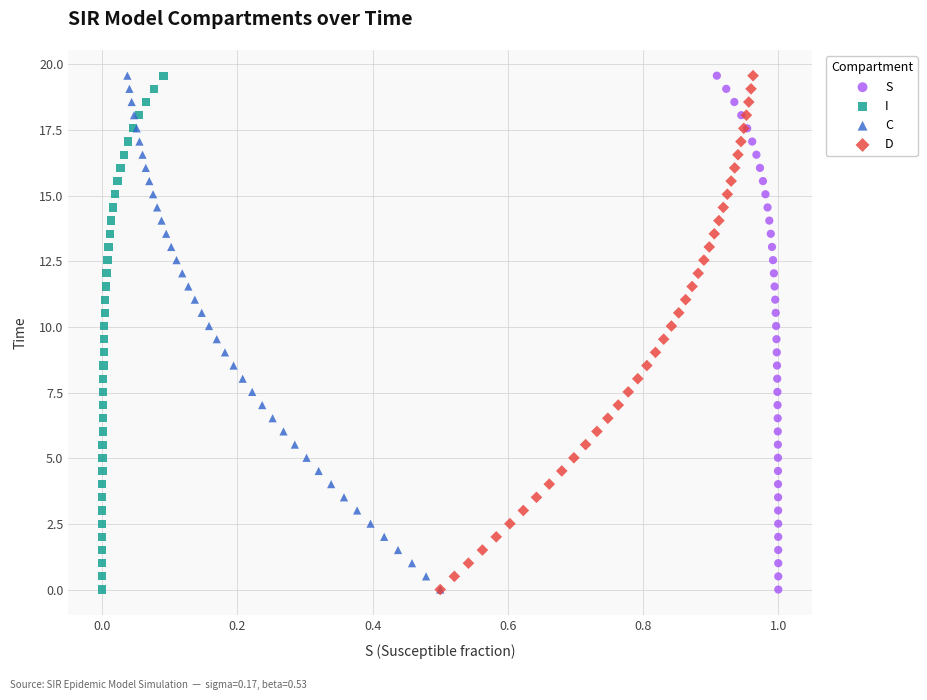

What are all the series names shown in the legend?

S, I, C, D